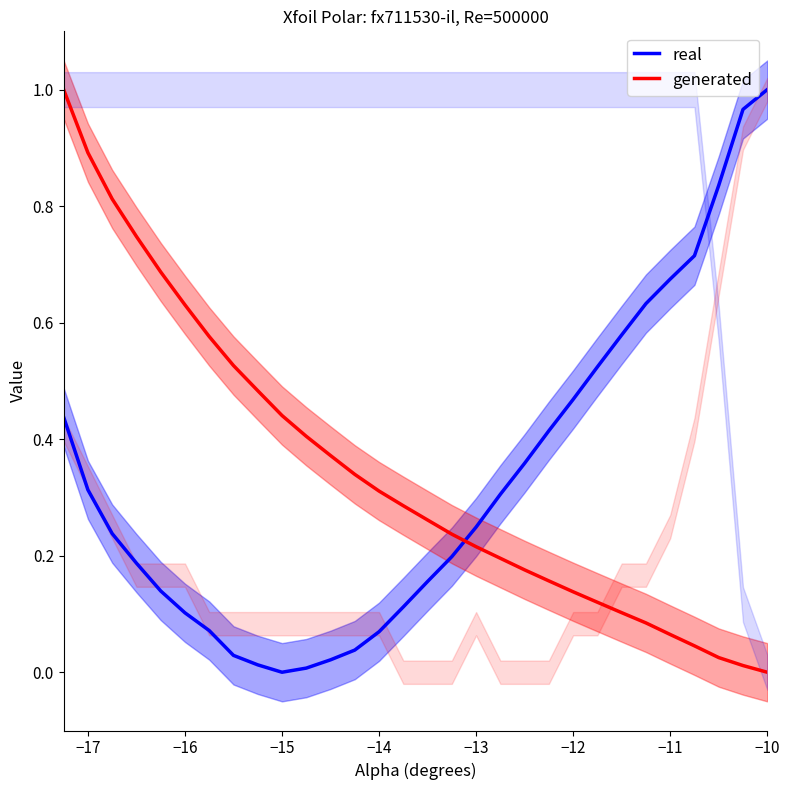

At which label does real reach its peak?

−10